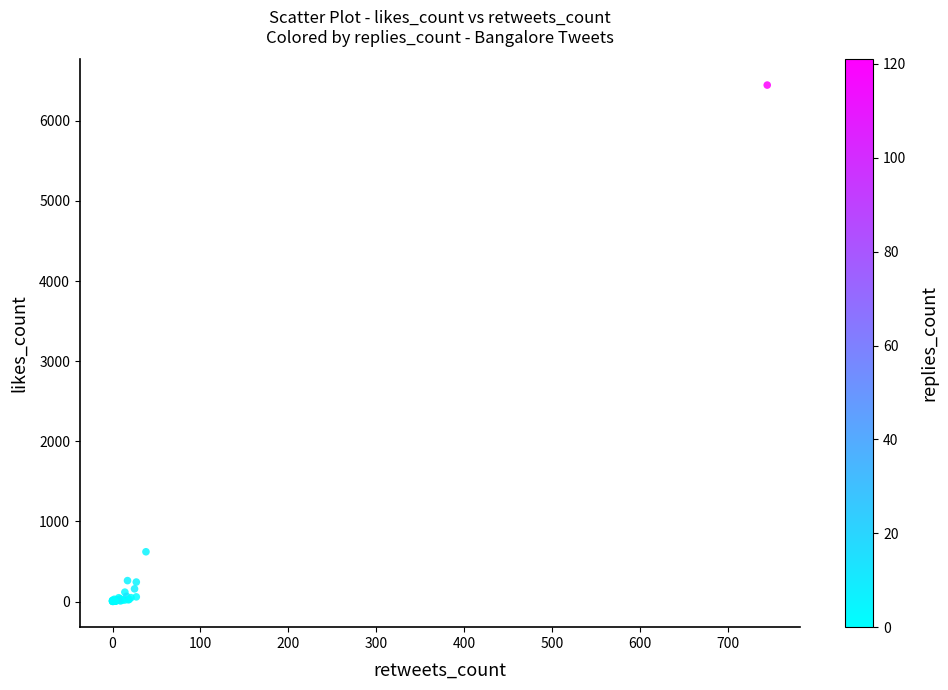

What Y value in the scatter plot is closest to 3224?

621